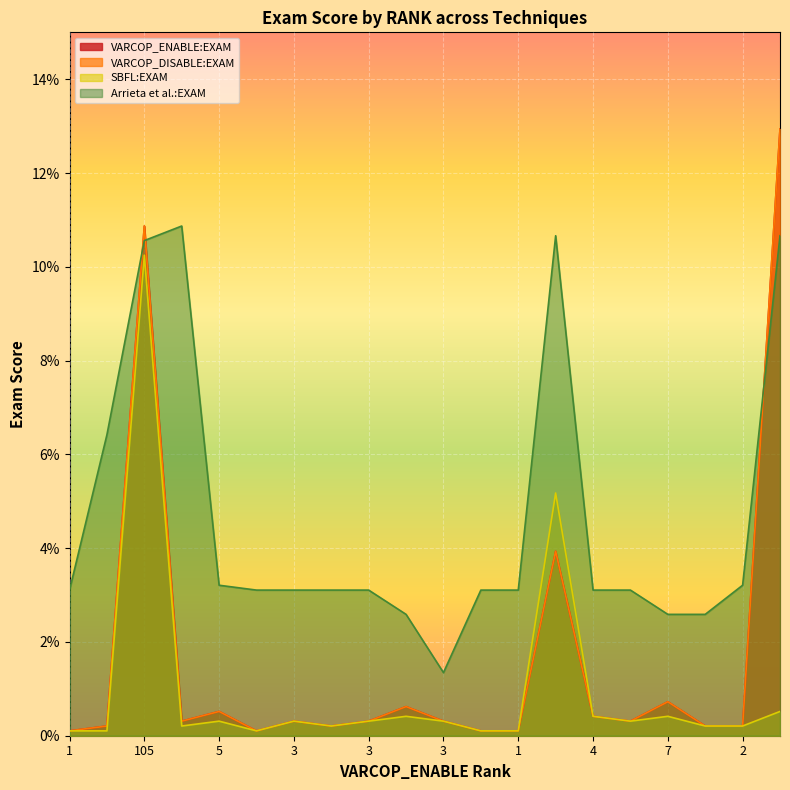

What are all the series names shown in the legend?

VARCOP_ENABLE:EXAM, VARCOP_DISABLE:EXAM, SBFL:EXAM, Arrieta et al.:EXAM